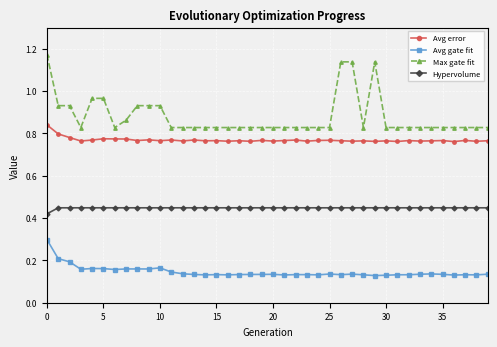

Which series has the widest spread of values?

Max gate fit